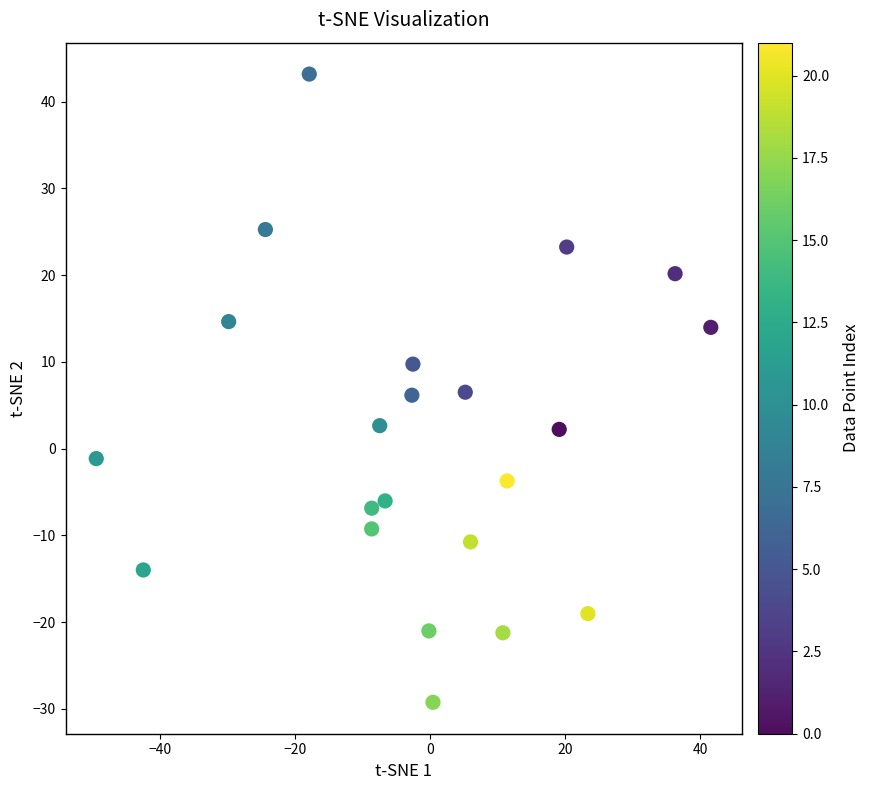

What is the range of Y values (max minus min)?

72.4